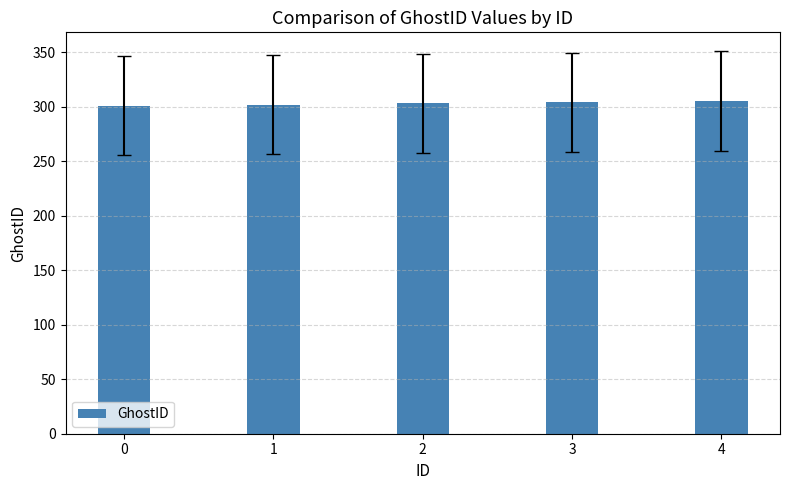

What is the sum of all values?

1515